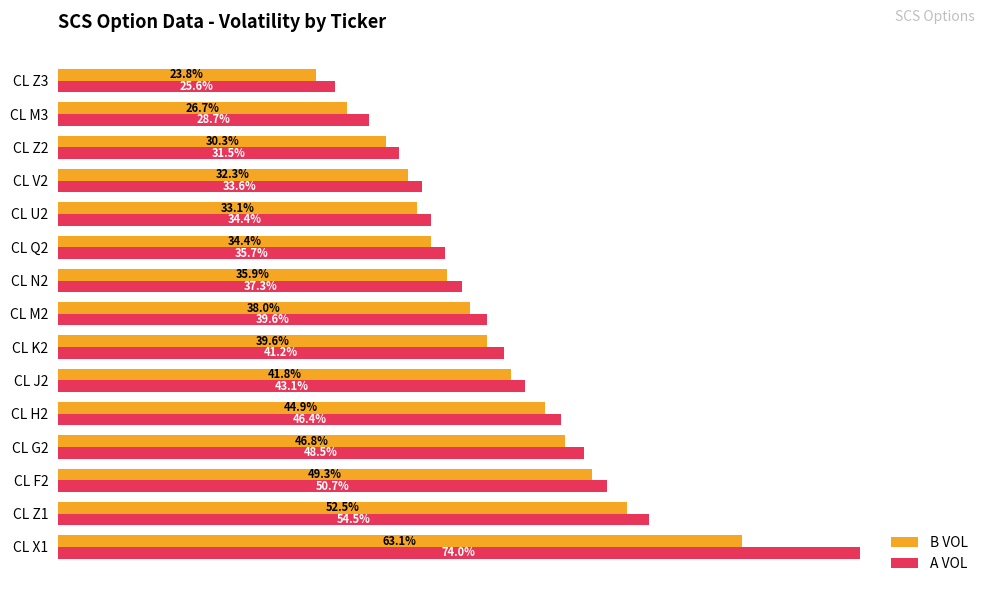

Which series has the largest total across all categories?

A VOL